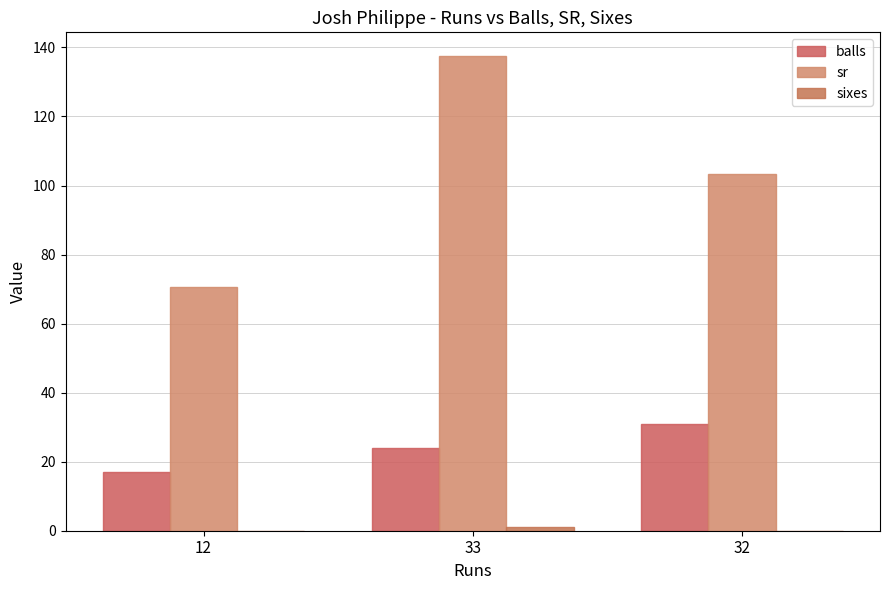

What is the difference between the maximum and second lowest values in the sixes series?

1.0